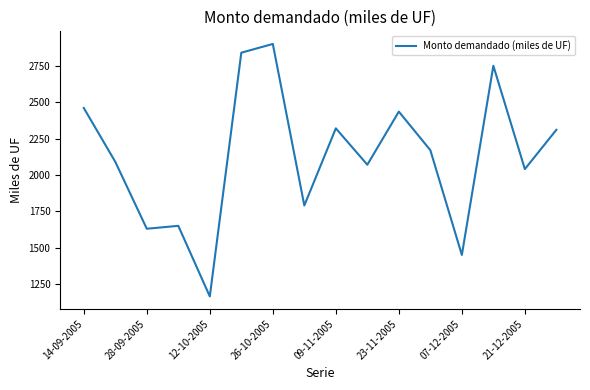

What is the greatest value displayed?

2900